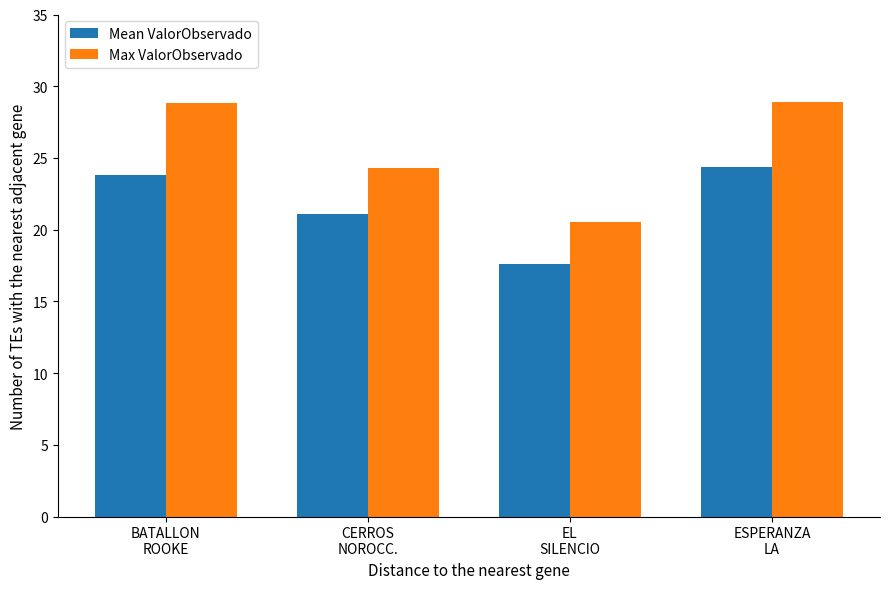

At how many categories does at least one series exceed 21?

3